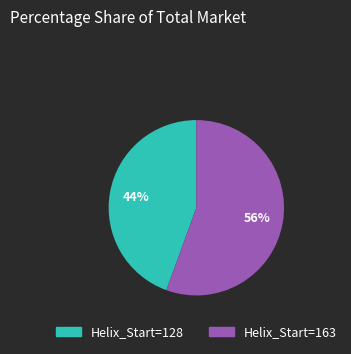

To the nearest percent, what is the average slice percentage?

50%